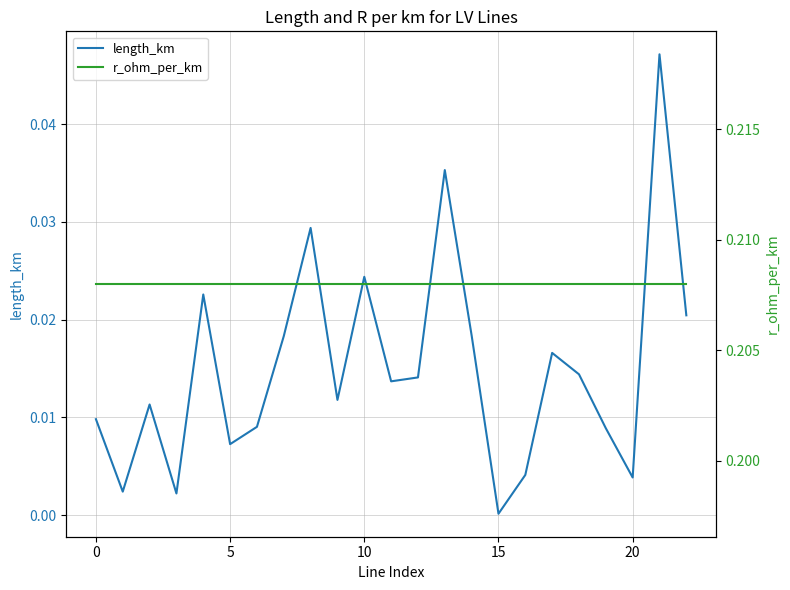

Which has a higher value, 15 or 5?

5